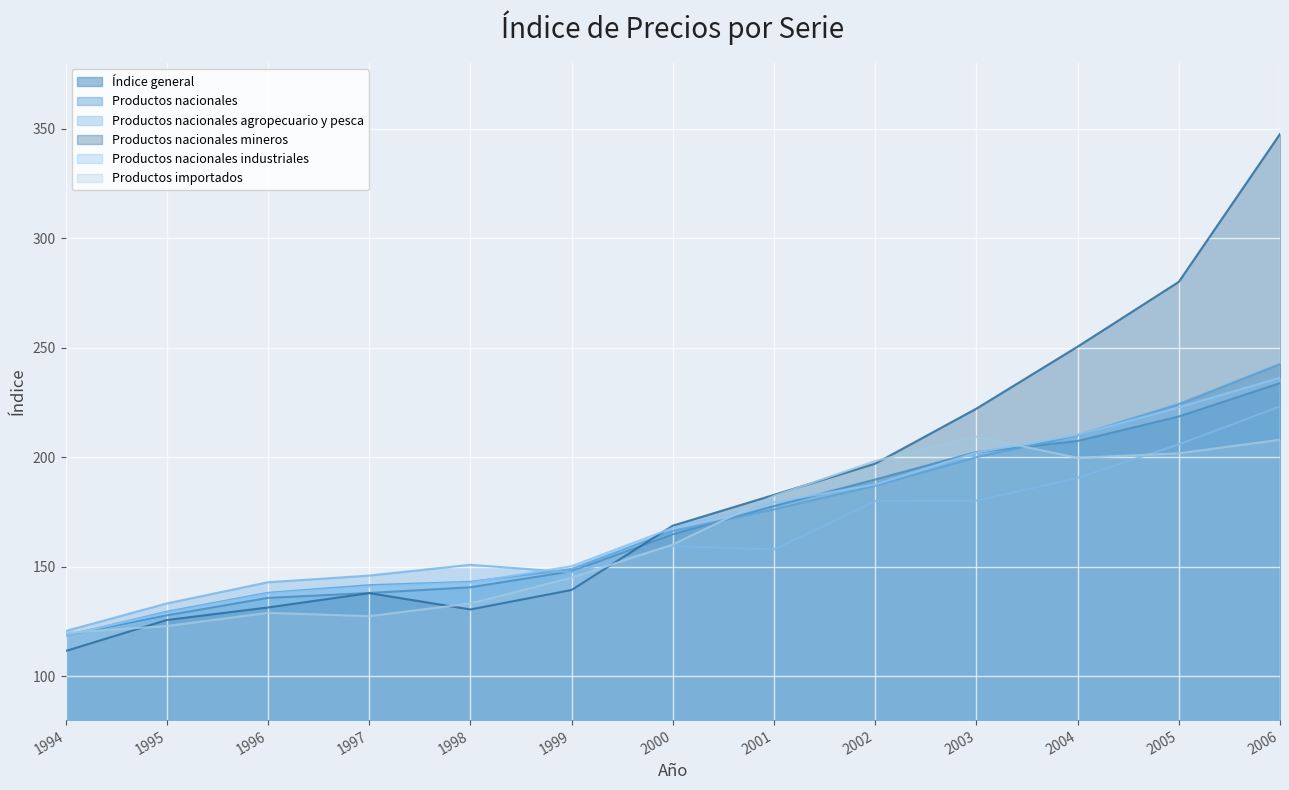

Where is Productos nacionales mineros nearest to the value 229?

2003